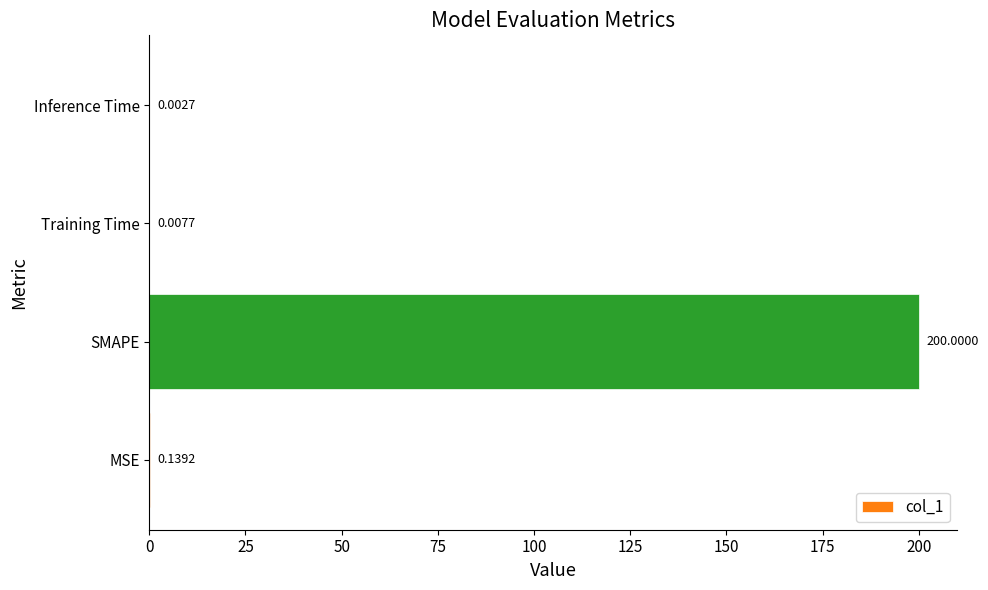

Which has a higher value, MSE or Inference Time?

MSE